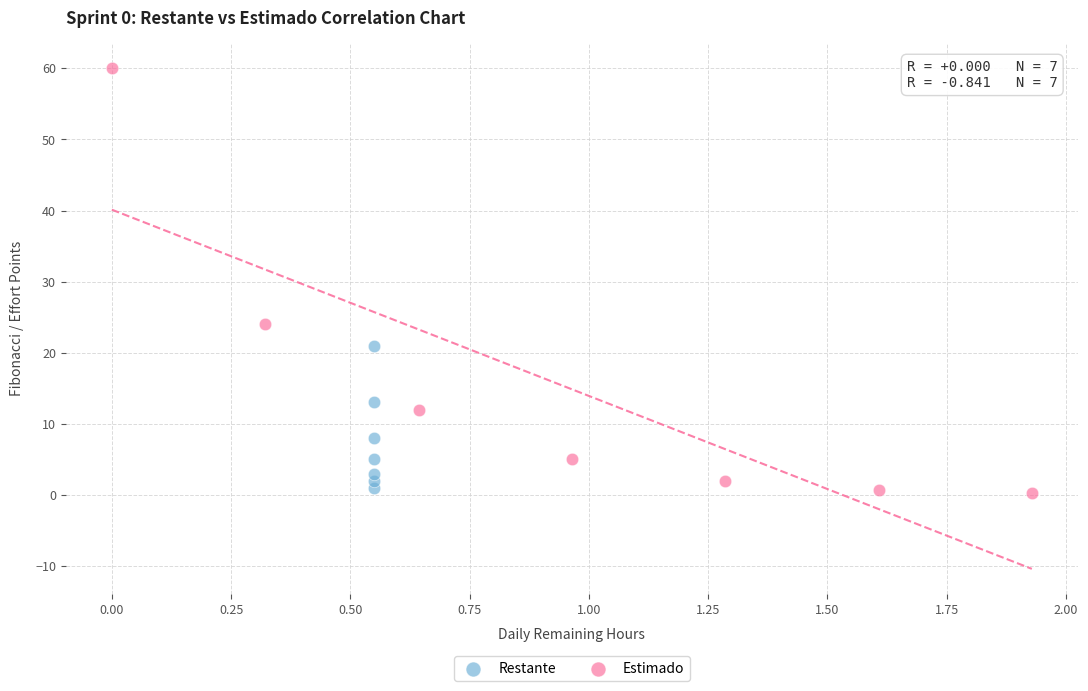

Which series contains the highest Y value?

Estimado